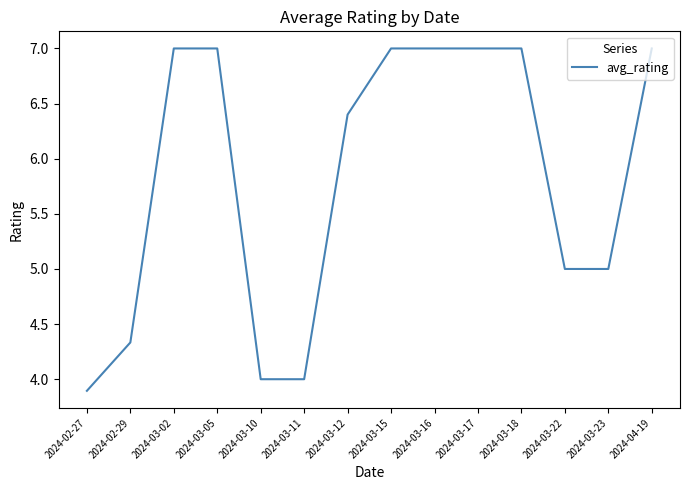

Reading left to right, what are all the values shown in this chart?

3.9	4.3	7.0	7.0	4.0	4.0	6.4	7.0	7.0	7.0	7.0	5.0	5.0	7.0